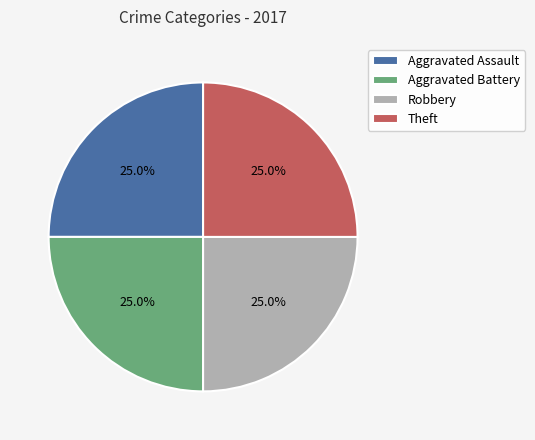

True or false: Aggravated Assault accounts for 5% of the total.

False